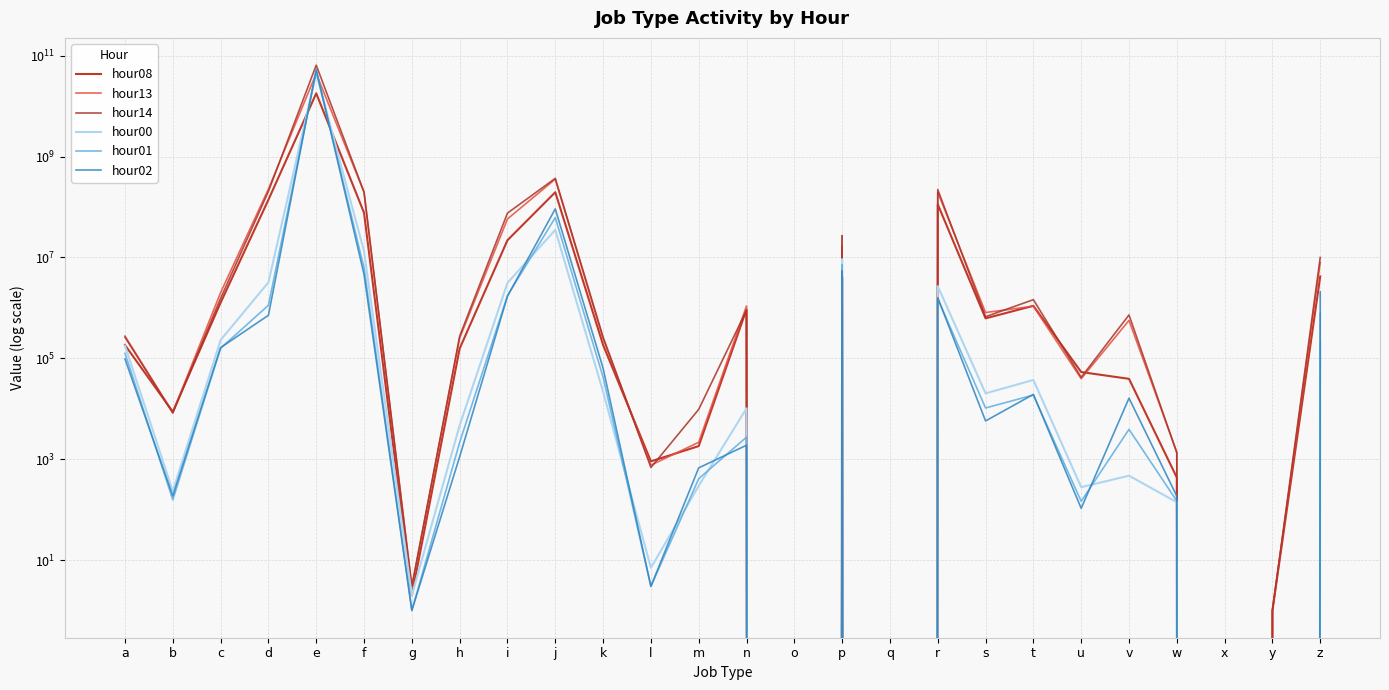

At which category does hour08 reach its first local peak?

e